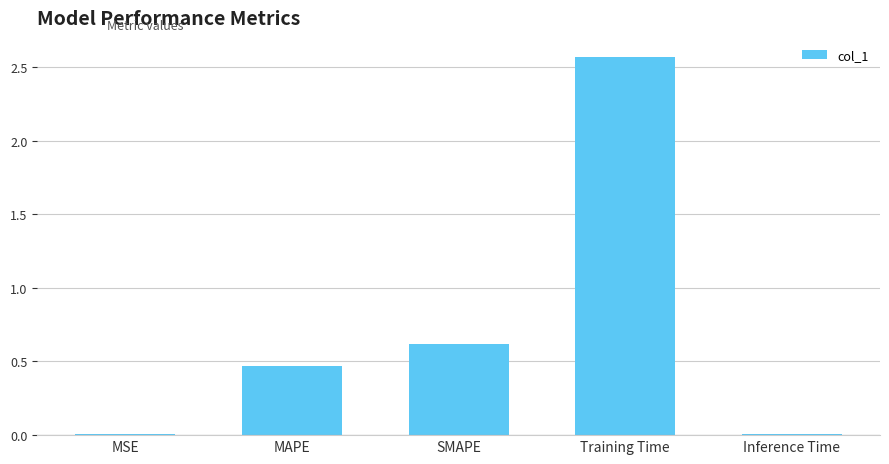

Between Training Time and MAPE, which is larger?

Training Time